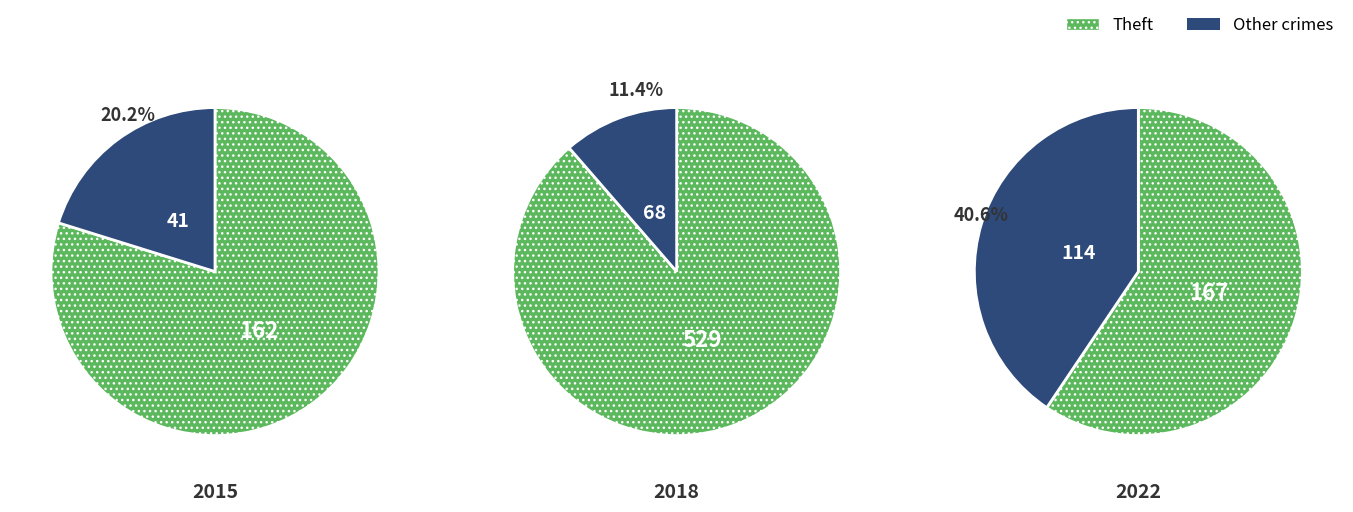

What percentage is NOT represented by Theft?

20.2%